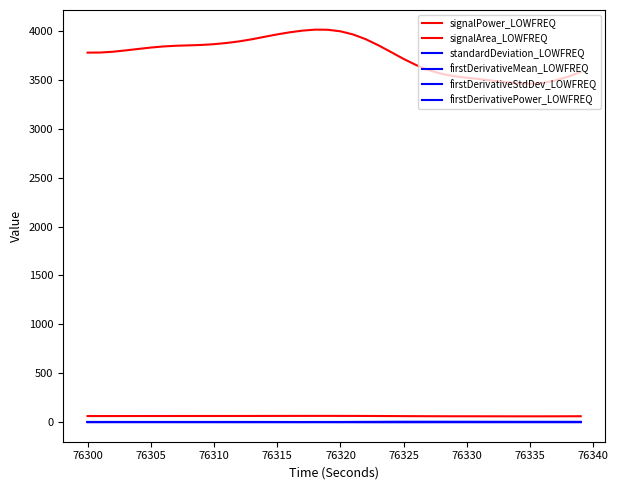

How many series are shown in this chart?

6